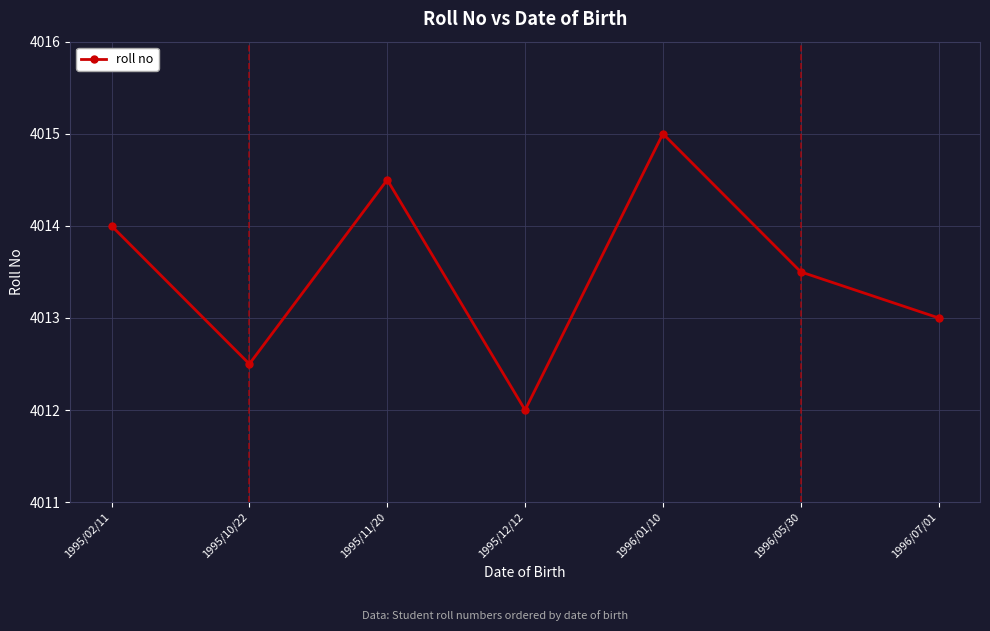

Is this an area chart (filled region under the line)?

No